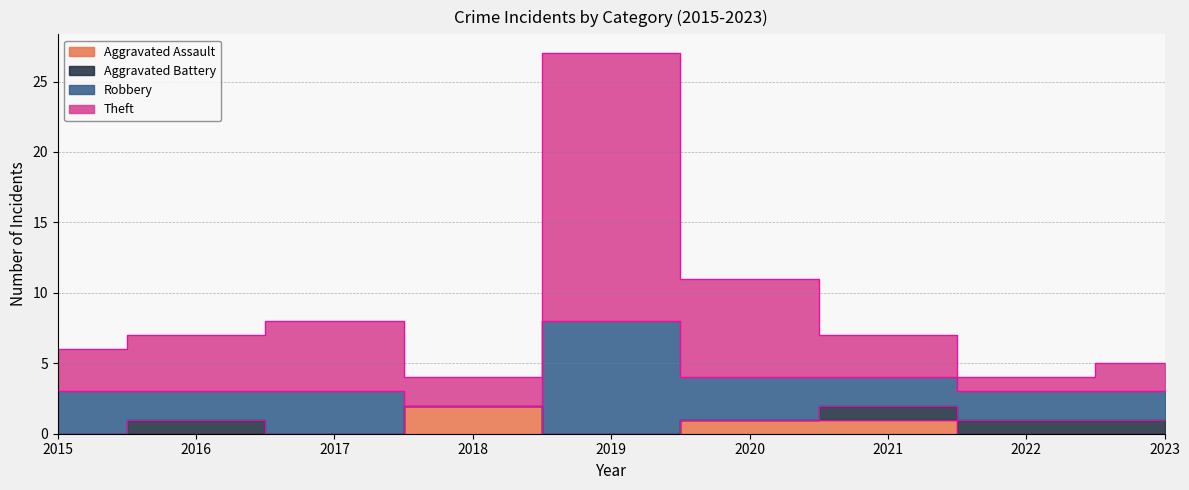

Which series has the largest total across all categories?

Theft